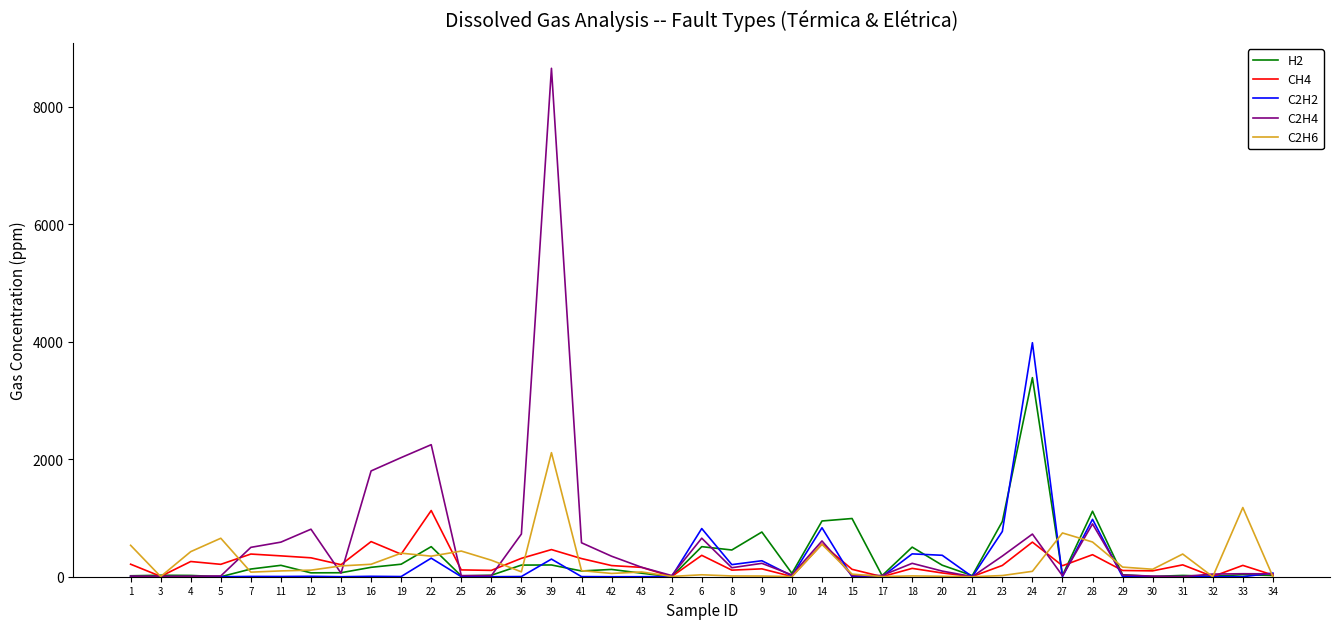

Is it true that H2 equals 60 at 43?

True